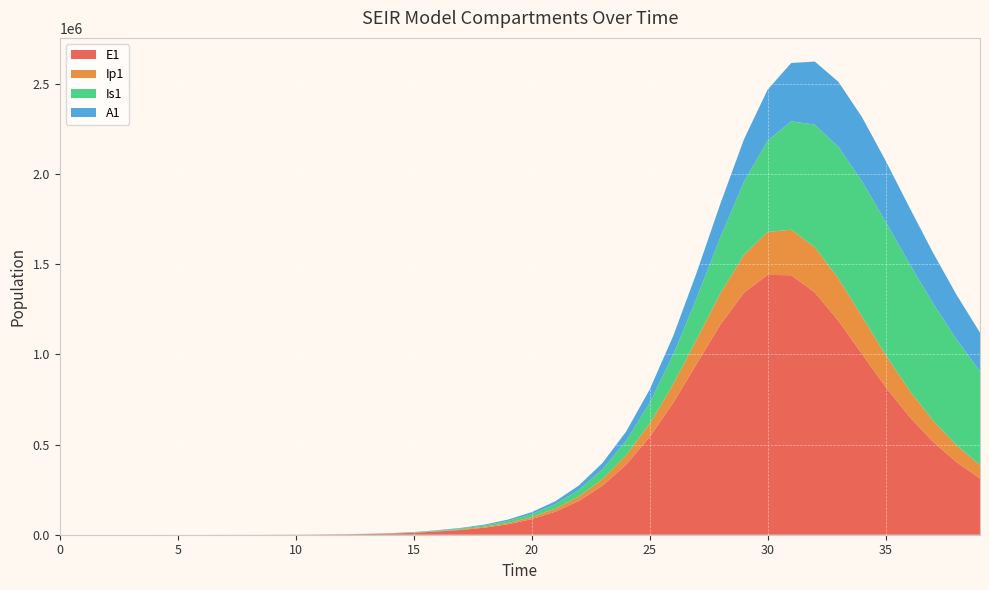

Reading left to right, transcribe all the data shown in this chart.

E1: 0=0.0	1=5.5	2=11.1	3=19.4	4=33.0	5=55.9	6=94.5	7=159.7	8=269.8	9=456.0	10=770.7	11=1302.3	12=2200.5	13=3717.4	14=6278.0	15=10596.8	16=17870.5	17=26387.5	18=39022.3	19=58056.2	20=86254.2	21=127548.9	22=187195.6	23=271678.6	24=387955.7	25=541417.7	26=731980.7	27=948640.3	28=1165167.2	29=1342312.4	30=1440545.8	31=1438553.3	32=1343807.1	33=1186307.0	34=1002064.8	35=819621.5	36=655579.4	37=516549.3	38=402977.4	39=312322.0
Ip1: 0=0.0	1=0.4	2=1.2	3=2.3	4=4.0	5=6.9	6=11.7	7=19.7	8=33.4	9=56.4	10=95.3	11=161.0	12=272.1	13=459.7	14=776.5	15=1311.1	16=2212.3	17=3449.7	18=5097.7	19=7566.7	20=11247.8	21=16679.6	22=24599.9	23=35968.4	24=51924.5	25=73602.4	26=101704.9	27=135779.1	28=173361.2	29=209559.0	30=237873.1	31=252472.9	32=250764.3	33=234399.0	34=208062.7	35=177197.9	36=146231.3	37=117923.9	38=93546.6	39=73361.7
Is1: 0=5.0	1=4.1	2=4.0	3=4.8	4=6.6	5=10.1	6=16.3	7=27.0	8=45.1	9=75.8	10=127.8	11=215.7	12=364.4	13=615.5	14=1039.8	15=1756.4	16=2965.5	17=4753.5	18=7349.3	19=11117.6	20=16669.7	21=24875.2	22=36955.1	23=54586.4	24=79973.5	25=115809.1	26=164976.8	27=229815.8	28=310845.1	29=405195.0	30=505569.4	31=600861.7	32=678852.0	33=729890.8	34=749566.7	35=739103.9	36=703824.0	37=650918.3	38=587582.2	39=519917.6
A1: 0=0.0	1=0.2	2=0.8	3=1.8	4=3.4	5=6.1	6=10.5	7=17.9	8=30.4	9=51.6	10=87.3	11=147.6	12=249.4	13=421.5	14=712.1	15=1202.7	16=2030.1	17=3210.8	18=4858.4	19=7284.4	20=10878.3	21=16186.0	22=23965.6	23=35234.2	24=51274.0	25=73535.6	26=103342.4	27=141308.2	28=186507.5	29=235739.6	30=283534.9	31=323392.8	32=349877.8	33=360360.1	34=355403.3	35=337880.4	36=311639.9	37=280434.9	38=247350.8	39=214637.8